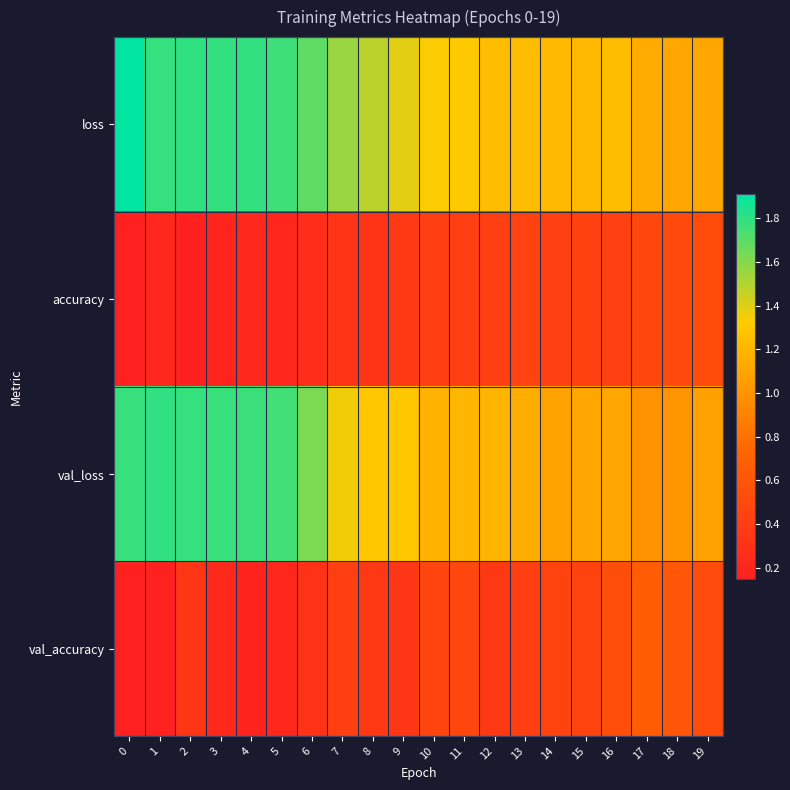

Between 13 and 6, which is larger?

6